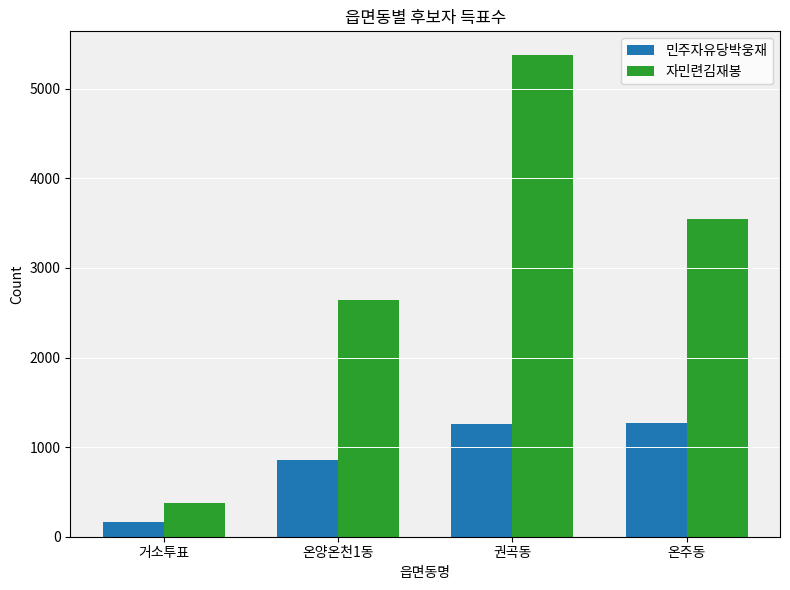

List the series in order of their overall mean, highest first.

자민련김재봉, 민주자유당박웅재